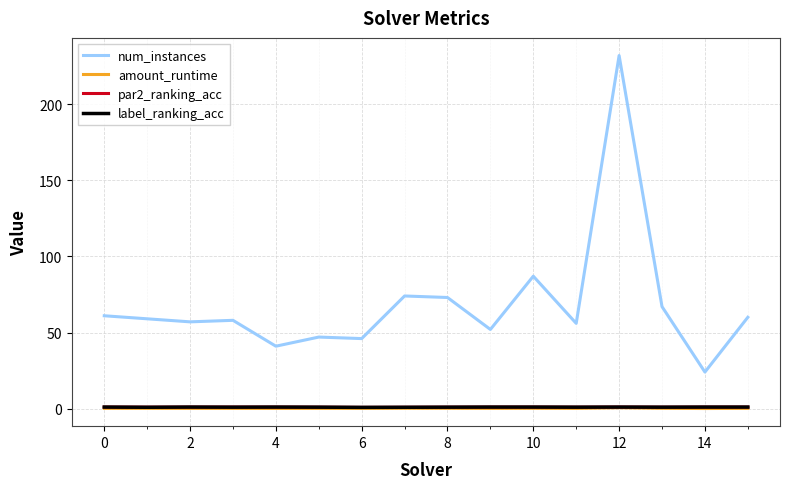

True or false: label_ranking_acc and num_instances cross at least once.

False